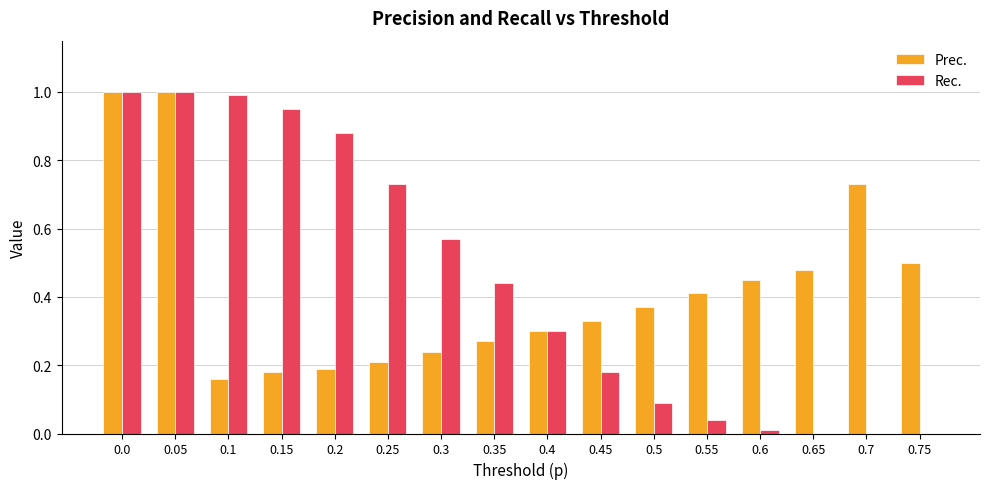

Which series has the largest total across all categories?

Rec.